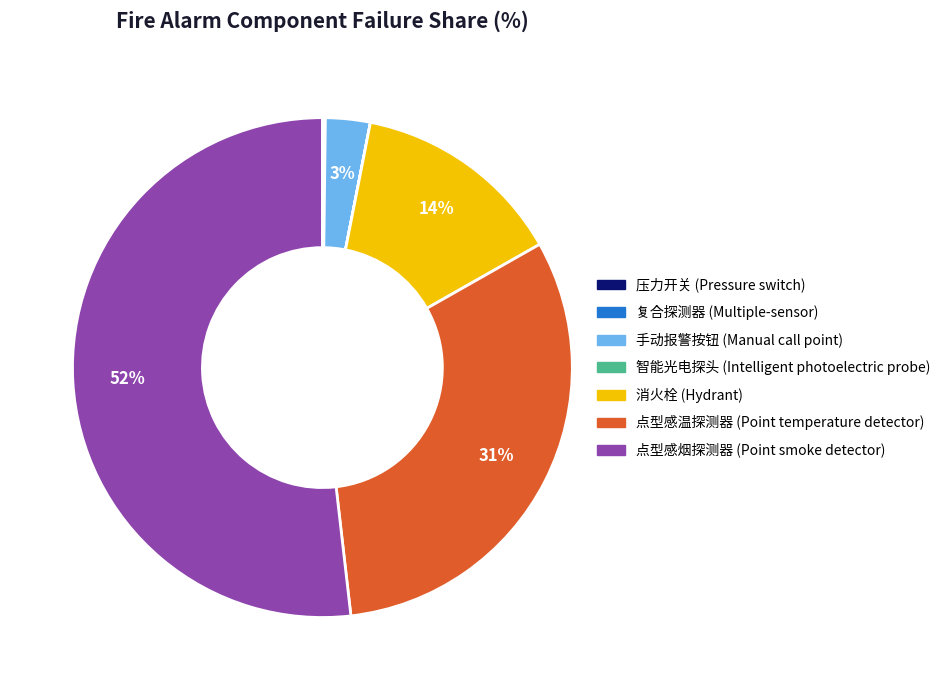

Is it true that 点型感烟探测器 (Point smoke detector) is 44% of the pie?

False